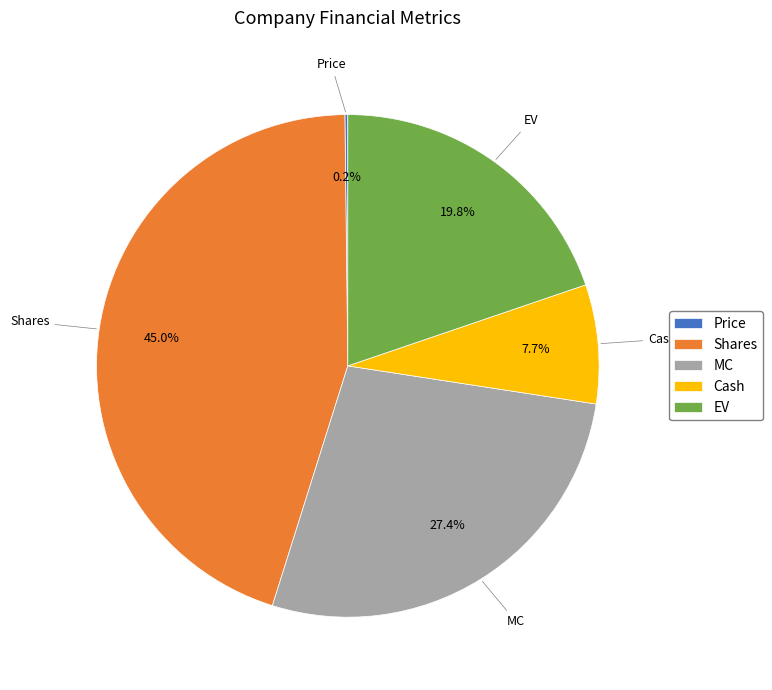

What percentage is NOT represented by Cash?

92.3%